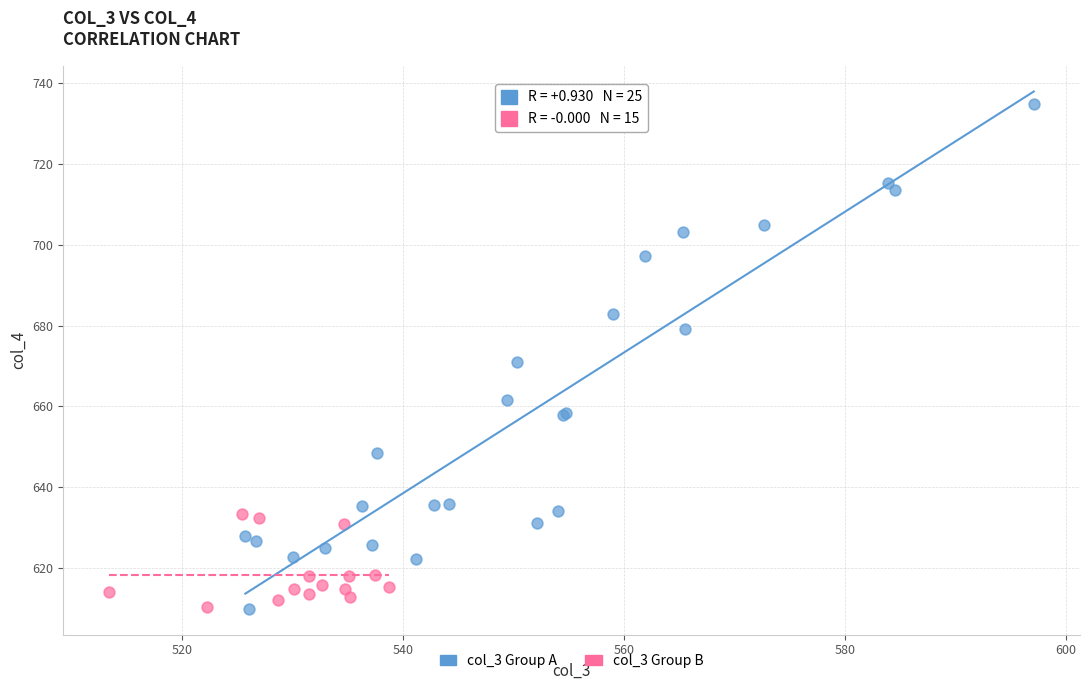

Which series reaches the maximum Y coordinate?

col_3 Group A